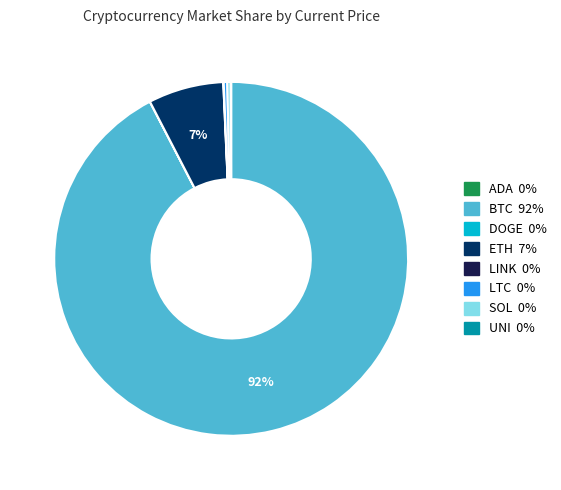

The SOL slice represents 0% of the pie. True or false?

True